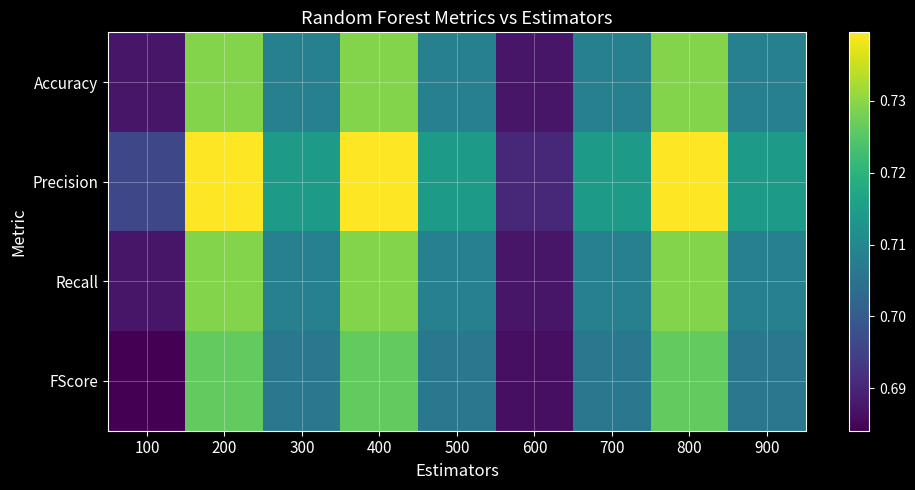

At which category is the sum across all series the highest?

200